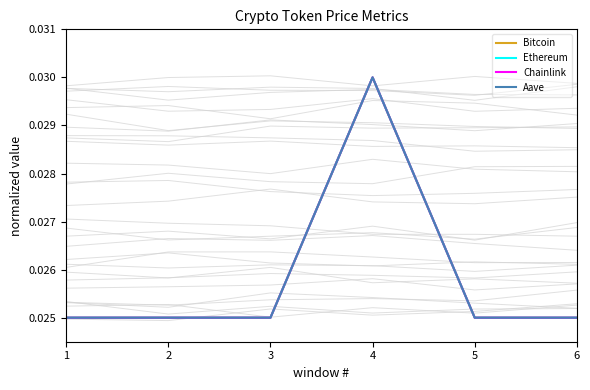

List the labels in order of Aave value, largest first.

4, 5, 1, 6, 2, 3